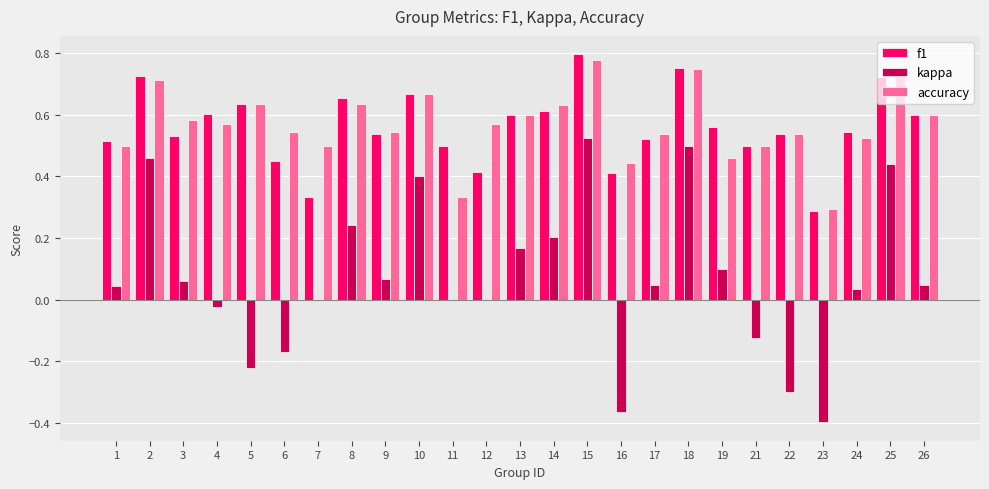

Which category has the highest value in the f1 series?

15